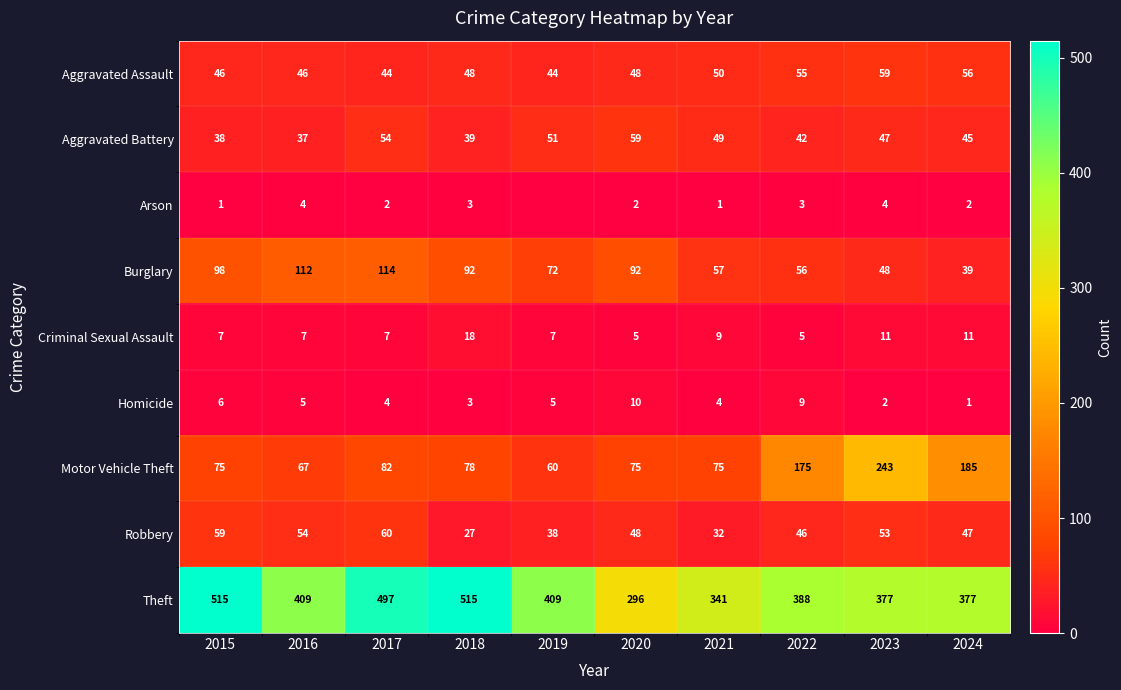

What is the difference between the maximum and second lowest values in the Homicide series?

8